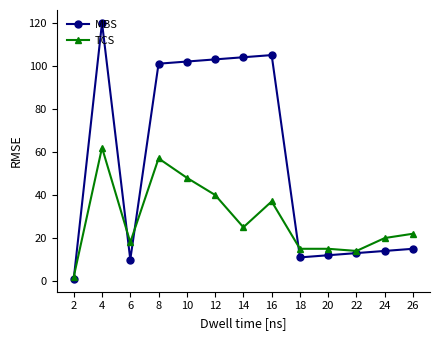

What is the value of the MBS point at the 7th from the left?

104